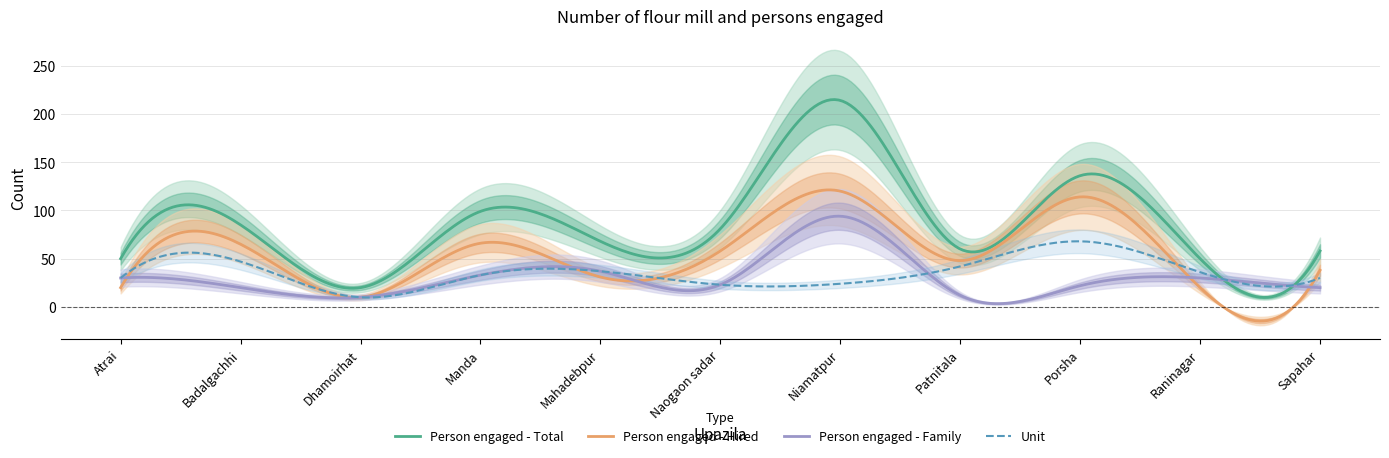

True or false: Person engaged - Total and Unit cross at least once.

True